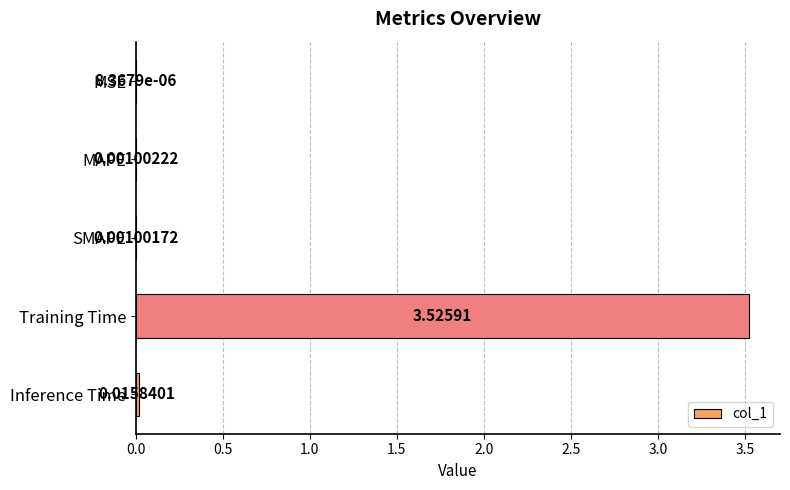

At which category does the chart reach its peak across all series?

Training Time